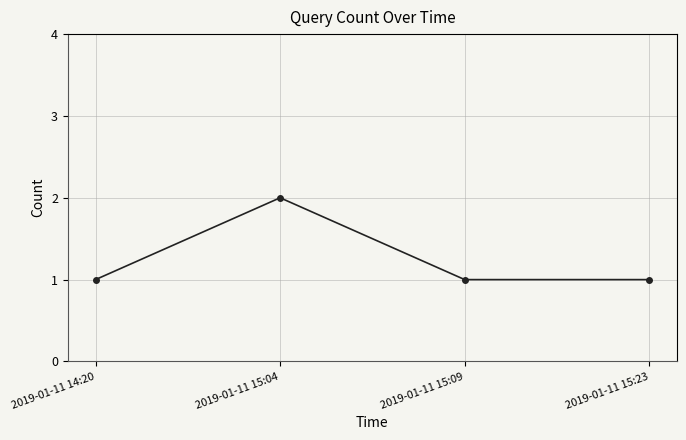

Approximately how many times larger is the value at 2019-01-11 15:23 compared to 2019-01-11 14:20?

1.0